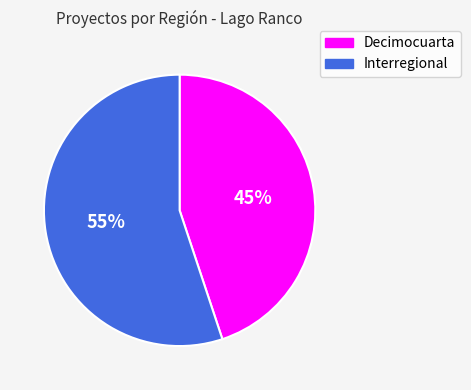

Which slice represents more than half of the pie?

Interregional